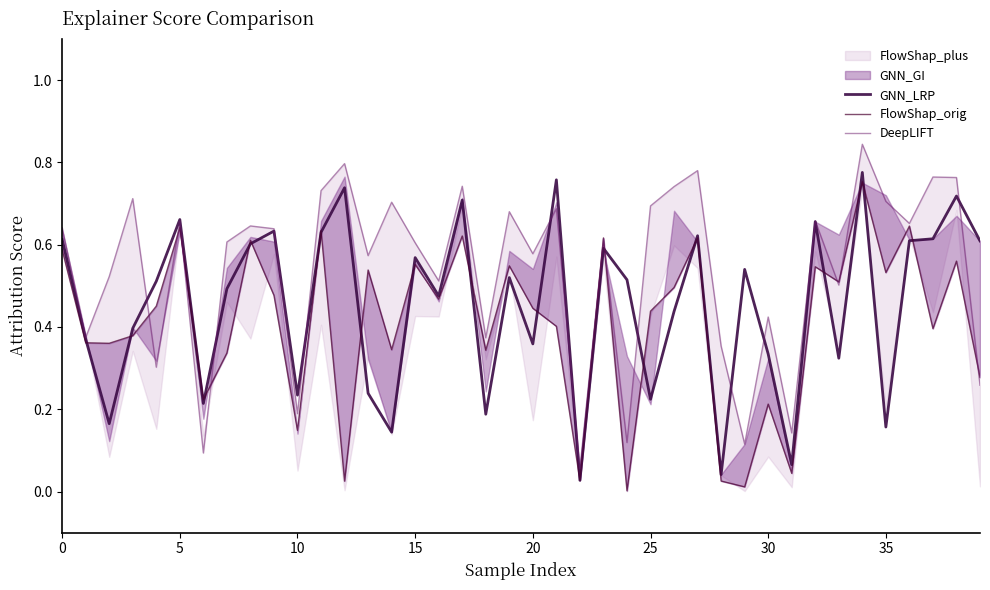

Where is DeepLIFT nearest to the value 0?

22